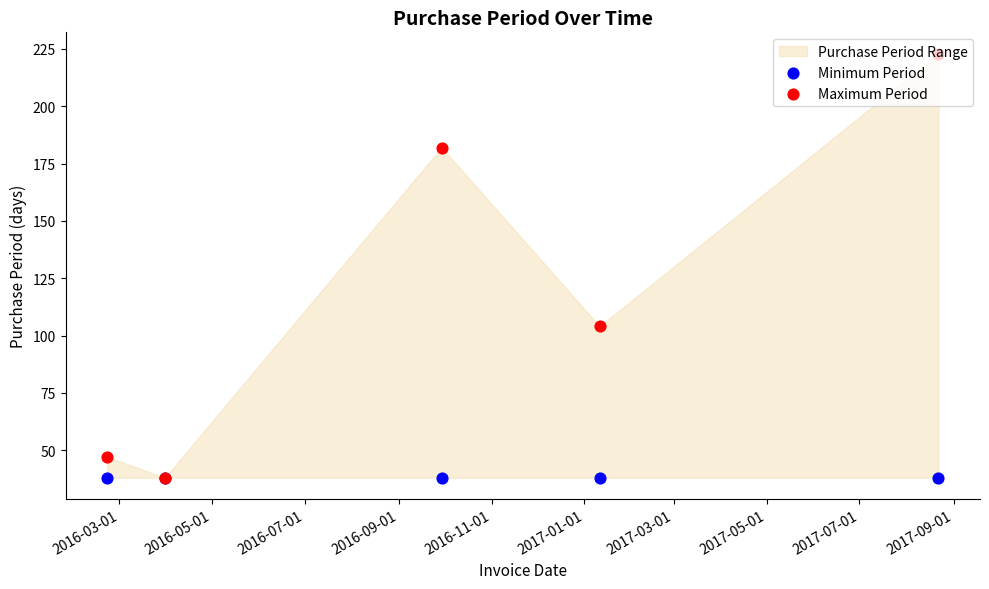

Which series has the largest total across all categories?

Maximum Period